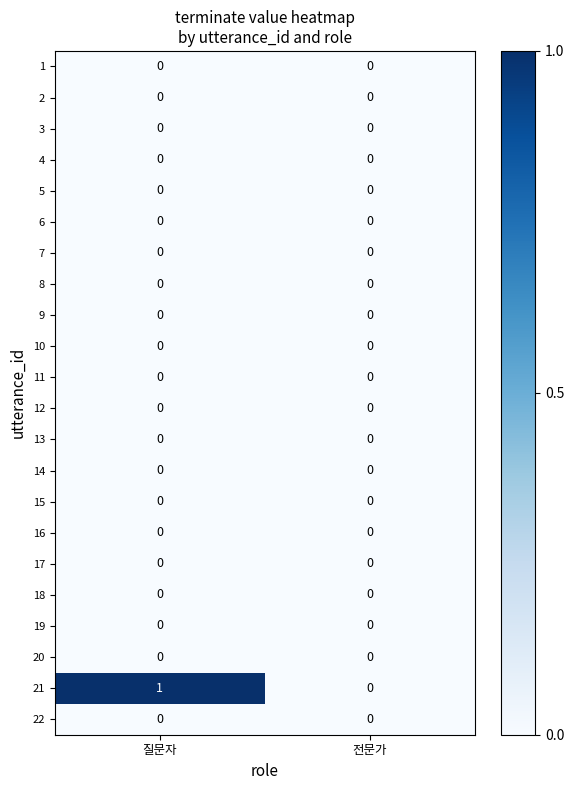

What is the spread (max minus min) of values at 질문자?

1